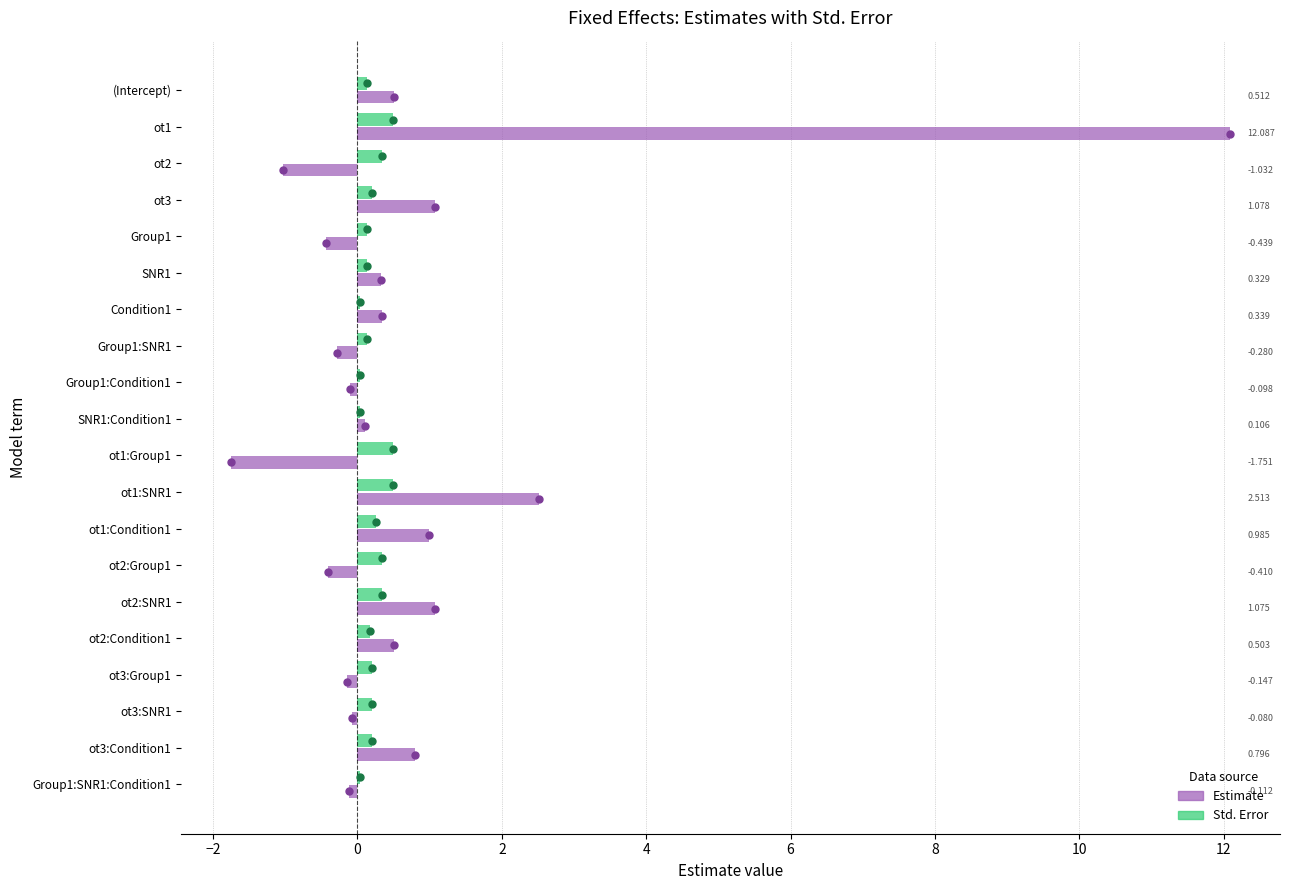

Which series contains the lowest Y value?

Estimate